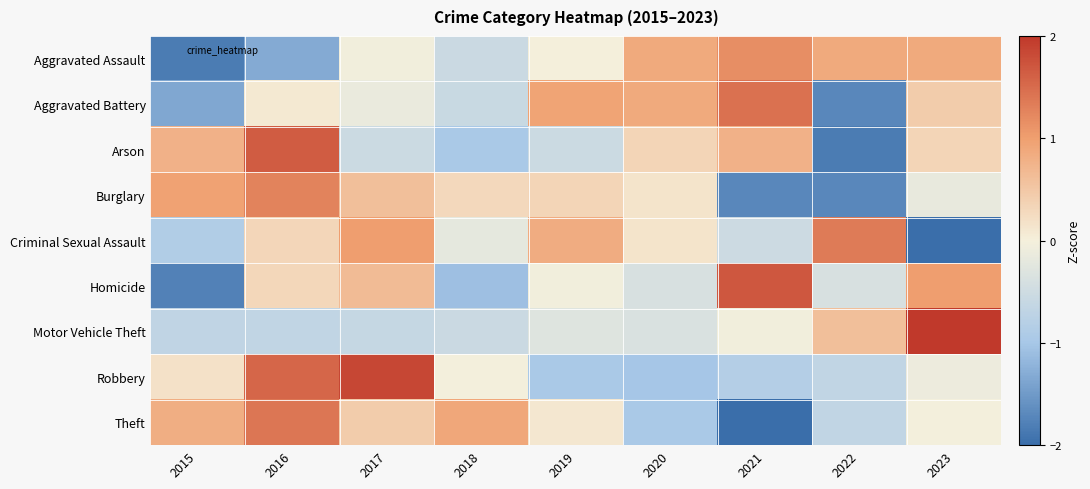

Which series has the widest spread of values?

Arson